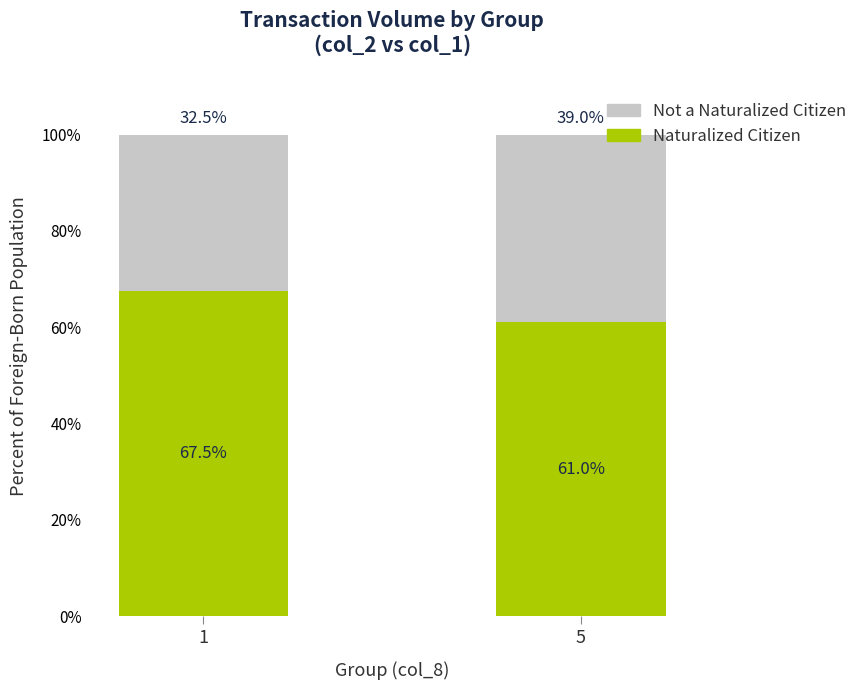

What is the total value across all series at 1?

100.0